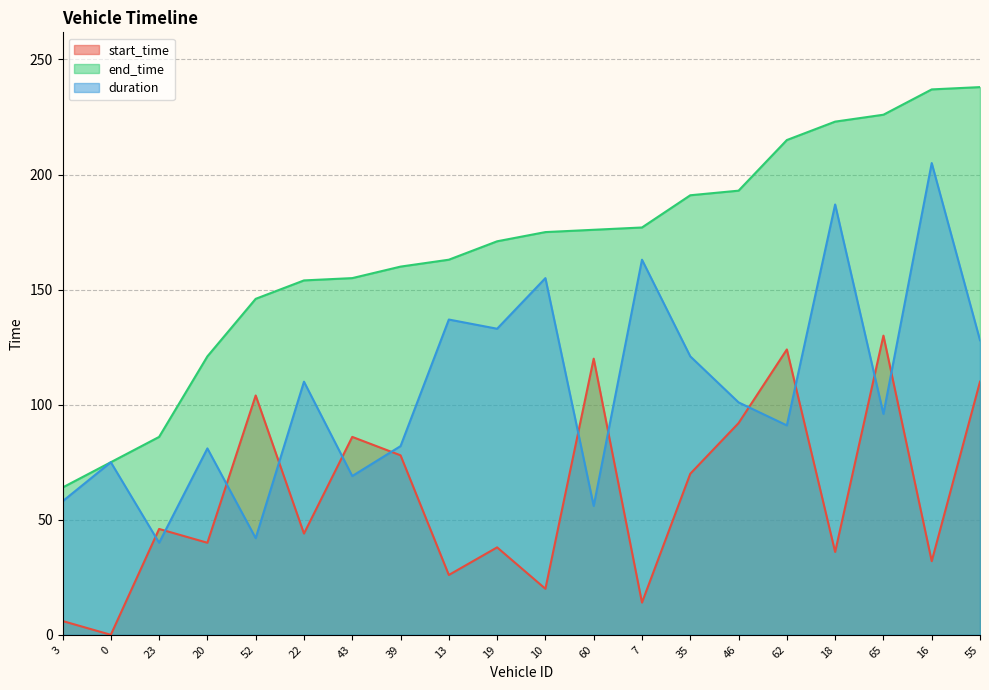

True or false: duration and start_time cross at least once.

True